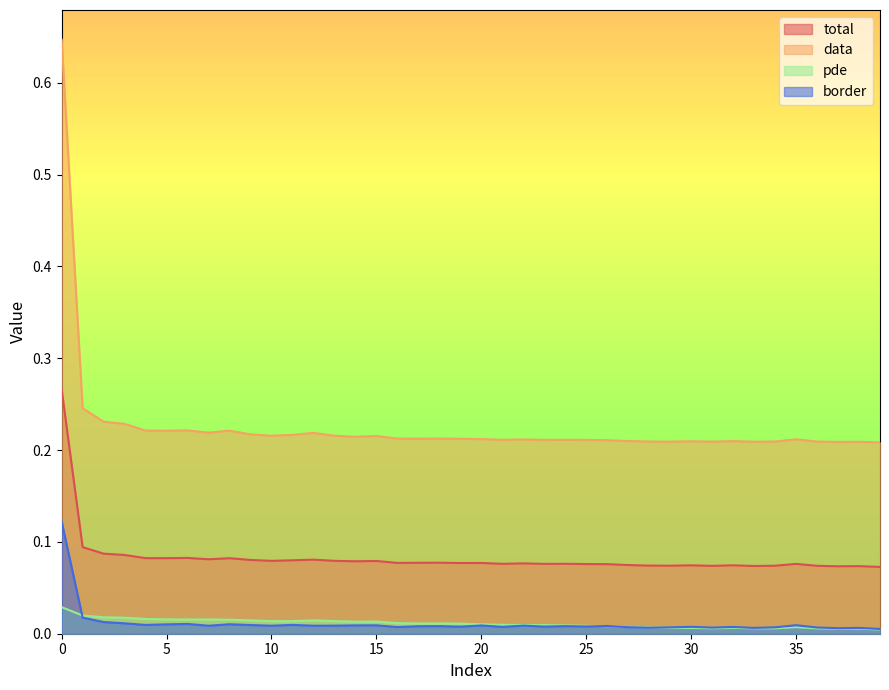

At which category does border reach its first local peak?

6